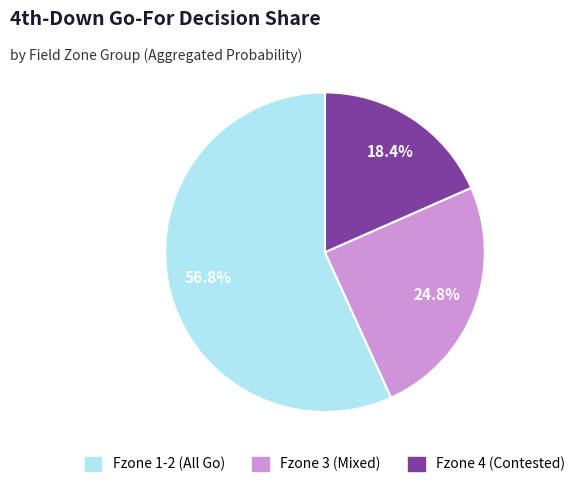

Does any single category account for the majority?

Yes